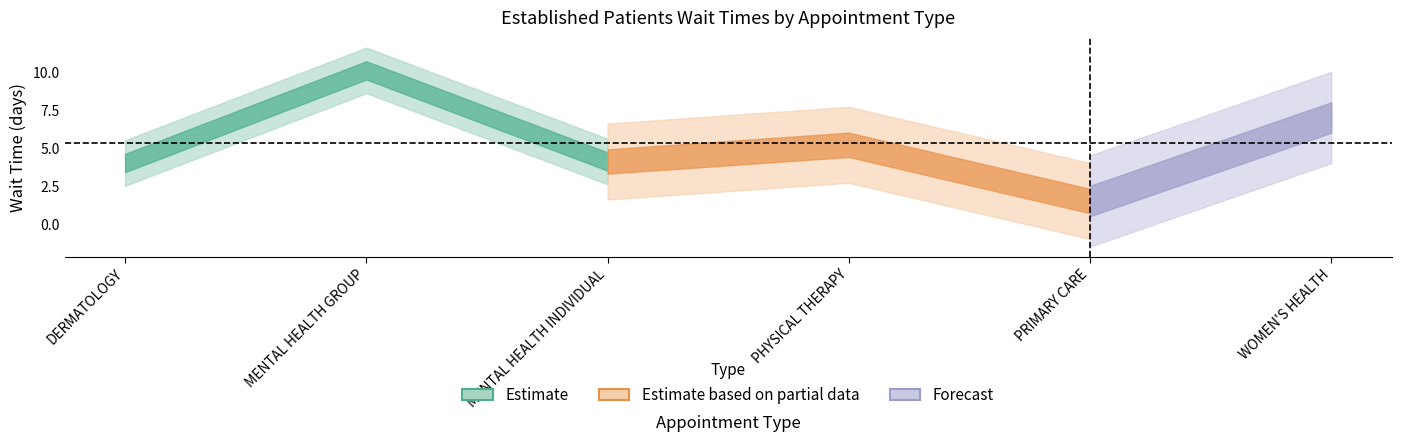

What position from the left is WOMEN'S HEALTH?

6